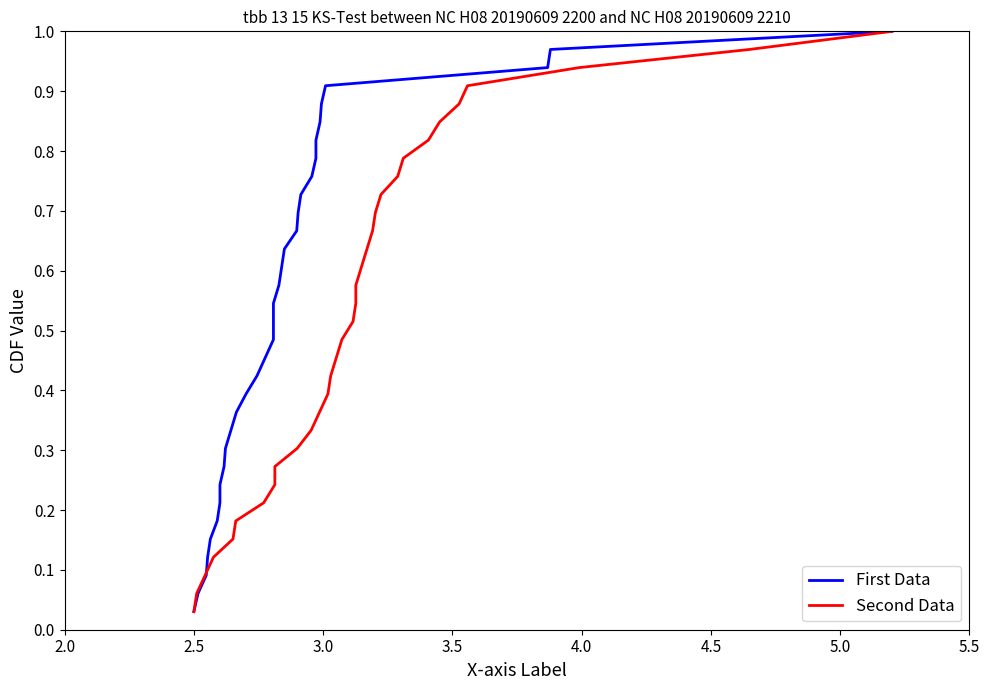

What are all the series names shown in the legend?

First Data, Second Data